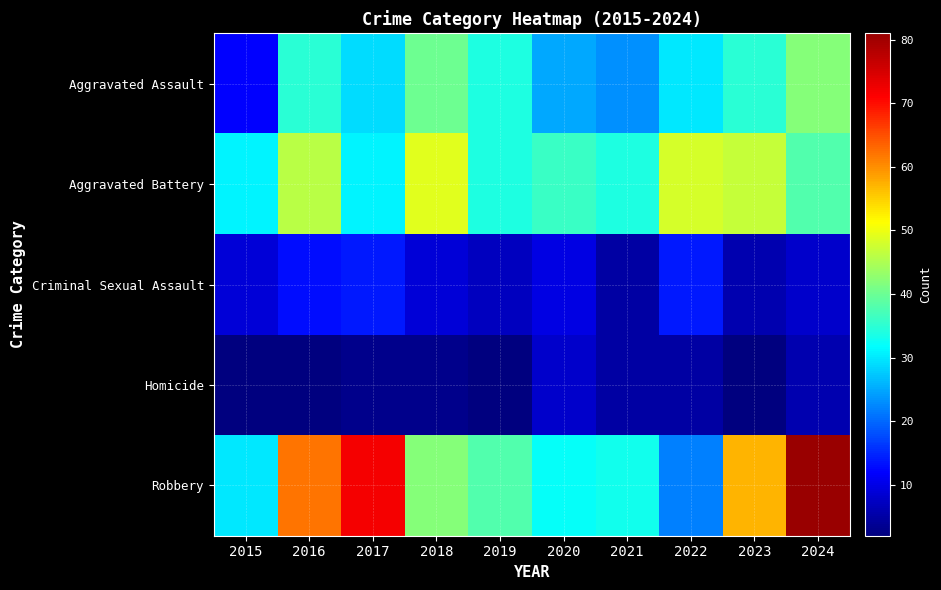

Reading left to right, what are all the values shown in this chart?

Aggravated Assault: 2015=12	2016=35	2017=29	2018=40	2019=34	2020=25	2021=23	2022=30	2023=35	2024=42
Aggravated Battery: 2015=31	2016=46	2017=31	2018=49	2019=34	2020=36	2021=34	2022=48	2023=47	2024=38
Criminal Sexual Assault: 2015=9	2016=13	2017=14	2018=9	2019=7	2020=10	2021=5	2022=14	2023=6	2024=8
Homicide: 2015=2	2016=2	2017=3	2018=3	2019=2	2020=8	2021=5	2022=5	2023=2	2024=6
Robbery: 2015=30	2016=62	2017=72	2018=42	2019=38	2020=32	2021=33	2022=22	2023=57	2024=81